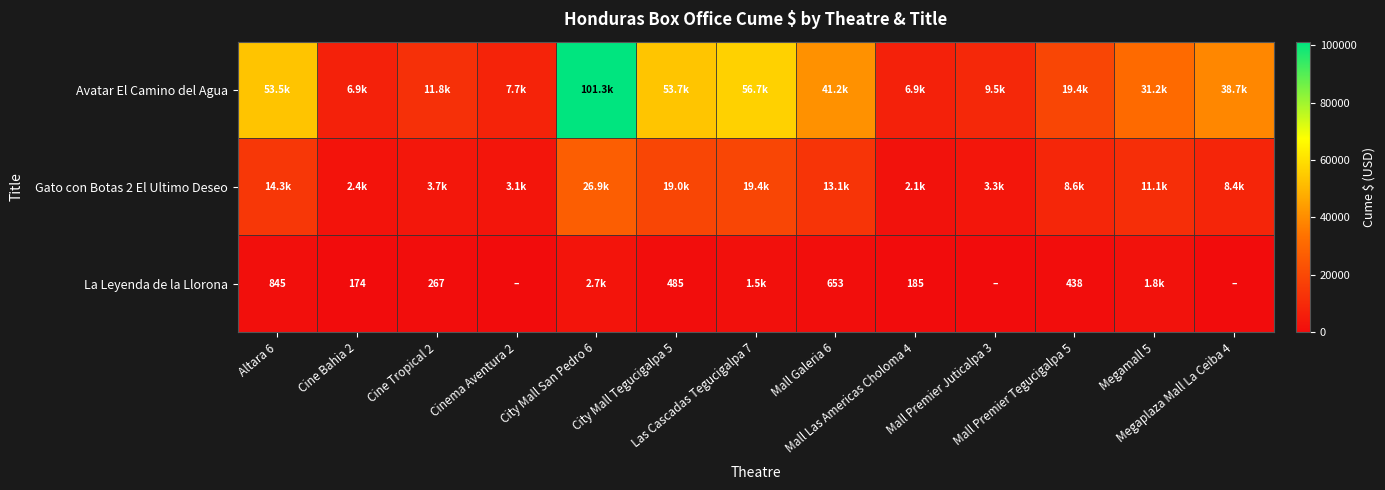

Which series has the largest total across all categories?

Avatar El Camino del Agua